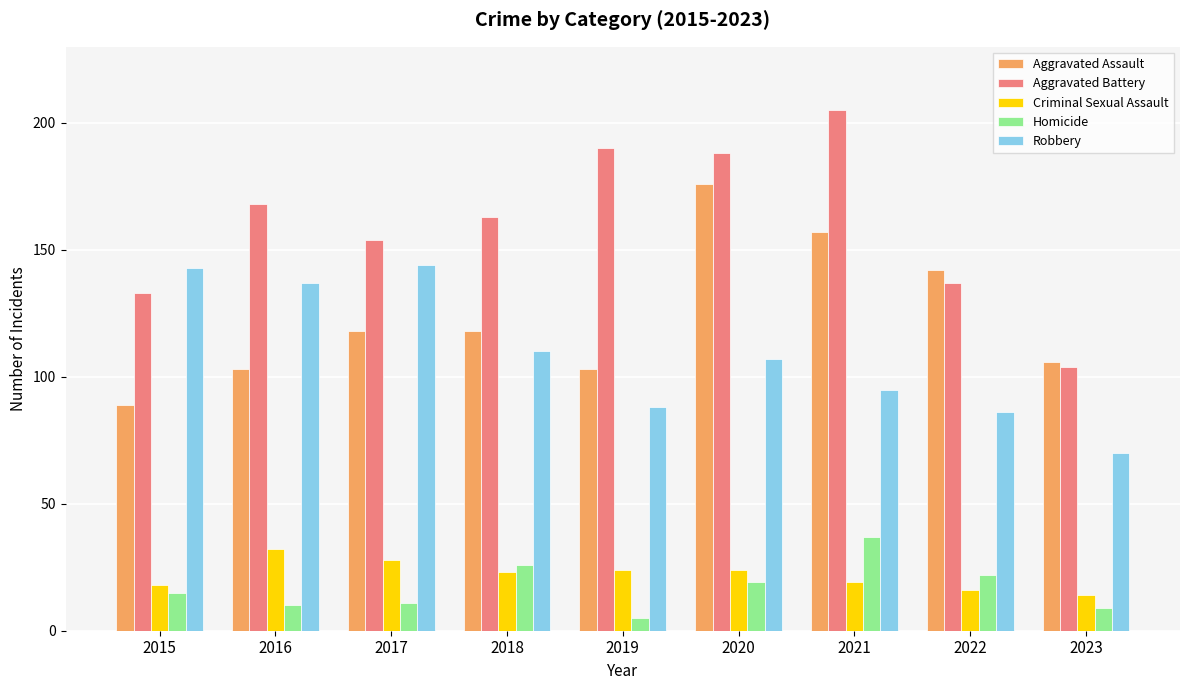

How many bars are there in each group?

5